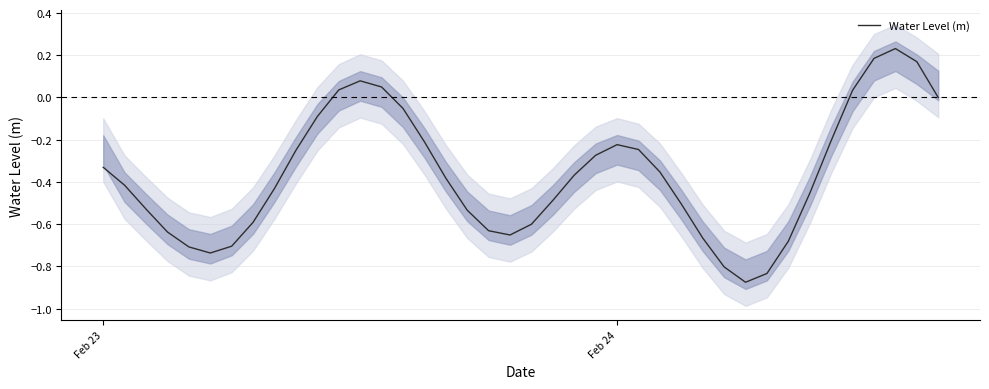

How many values are below 0?

33